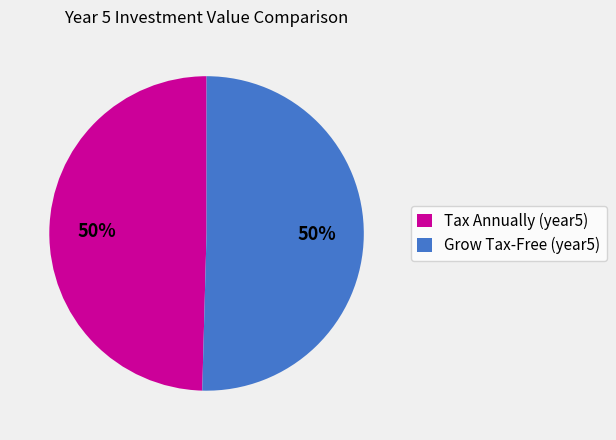

To the nearest percent, what portion does Tax Annually (year5) represent?

50%